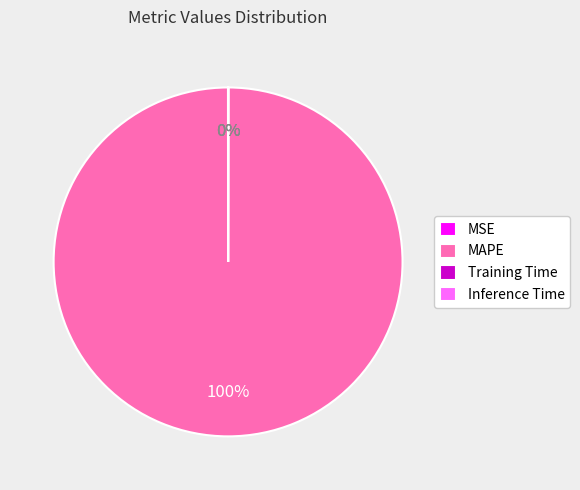

To the nearest percent, what is the difference between the largest and smallest slice percentages?

100%